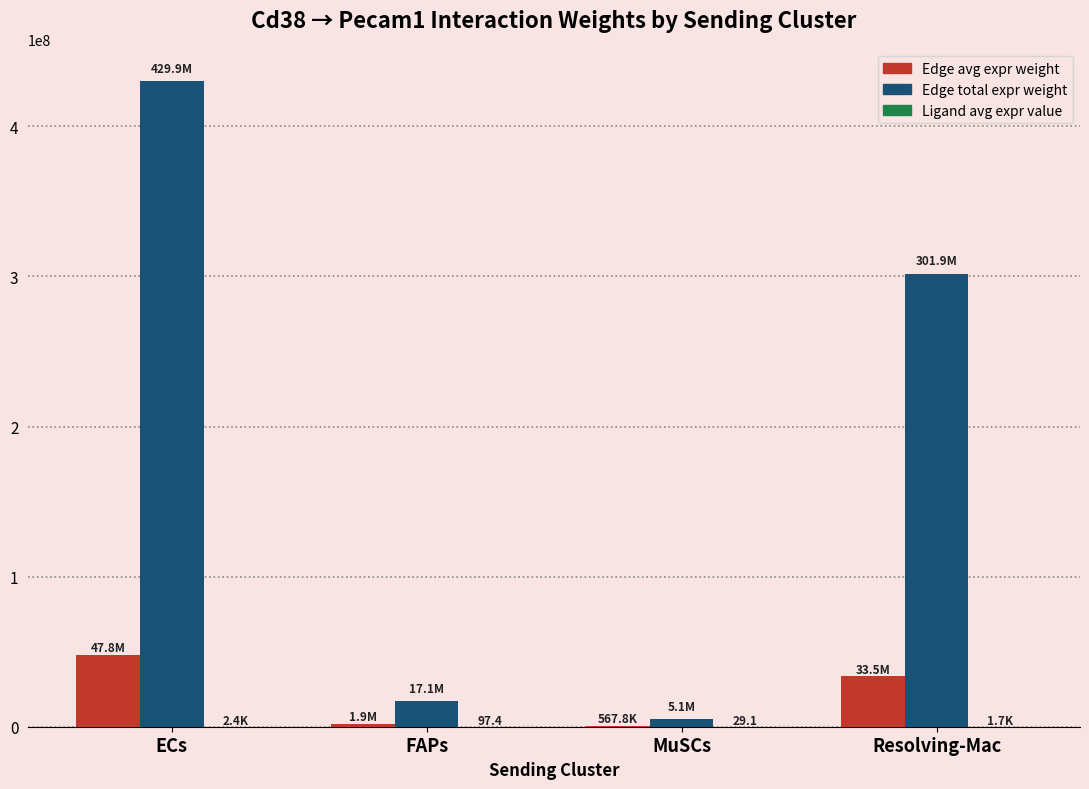

What is the greatest value displayed?

429875082.0